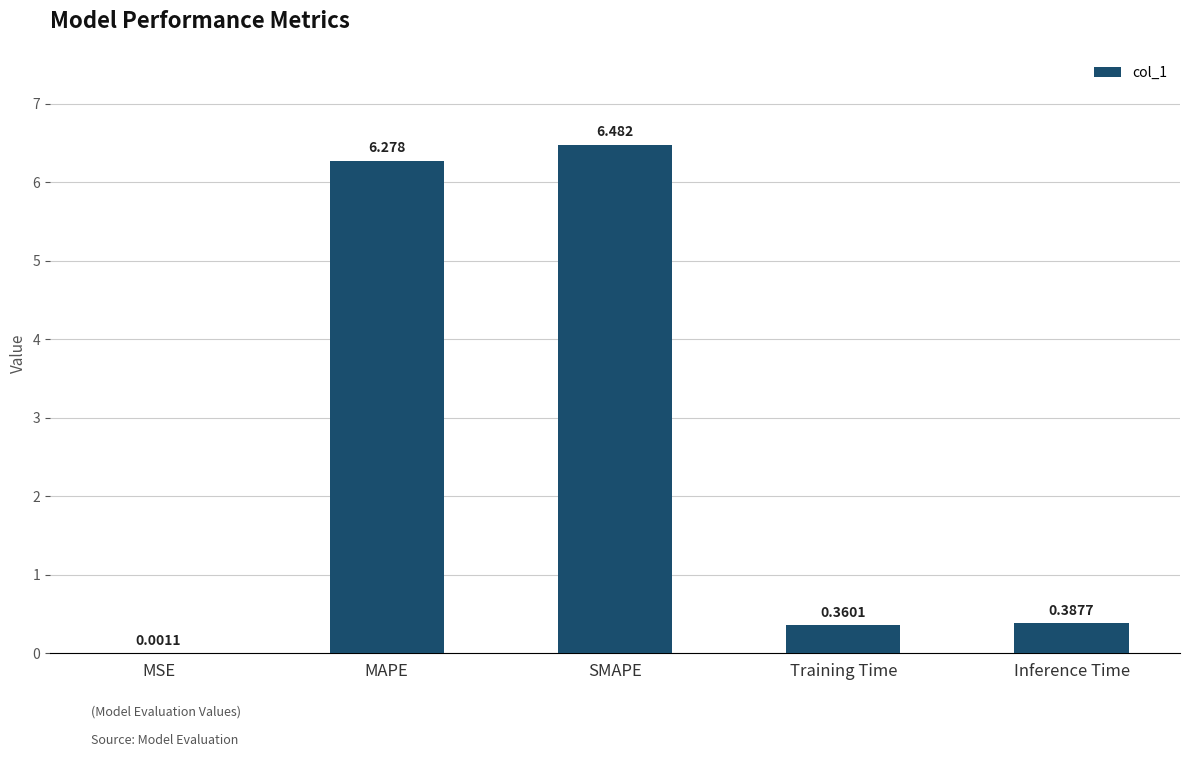

At which category does the chart reach its peak across all series?

SMAPE